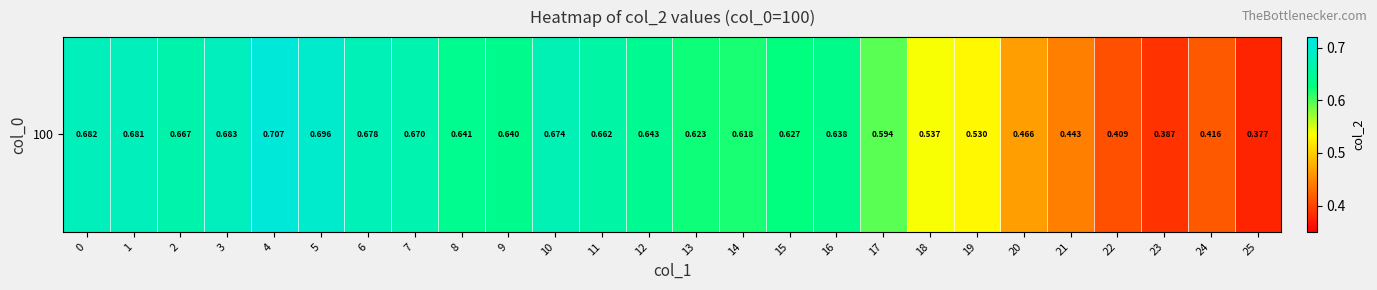

Reading left to right, what are all the values shown in this chart?

0=0.7	1=0.7	2=0.7	3=0.7	4=0.7	5=0.7	6=0.7	7=0.7	8=0.6	9=0.6	10=0.7	11=0.7	12=0.6	13=0.6	14=0.6	15=0.6	16=0.6	17=0.6	18=0.5	19=0.5	20=0.5	21=0.4	22=0.4	23=0.4	24=0.4	25=0.4